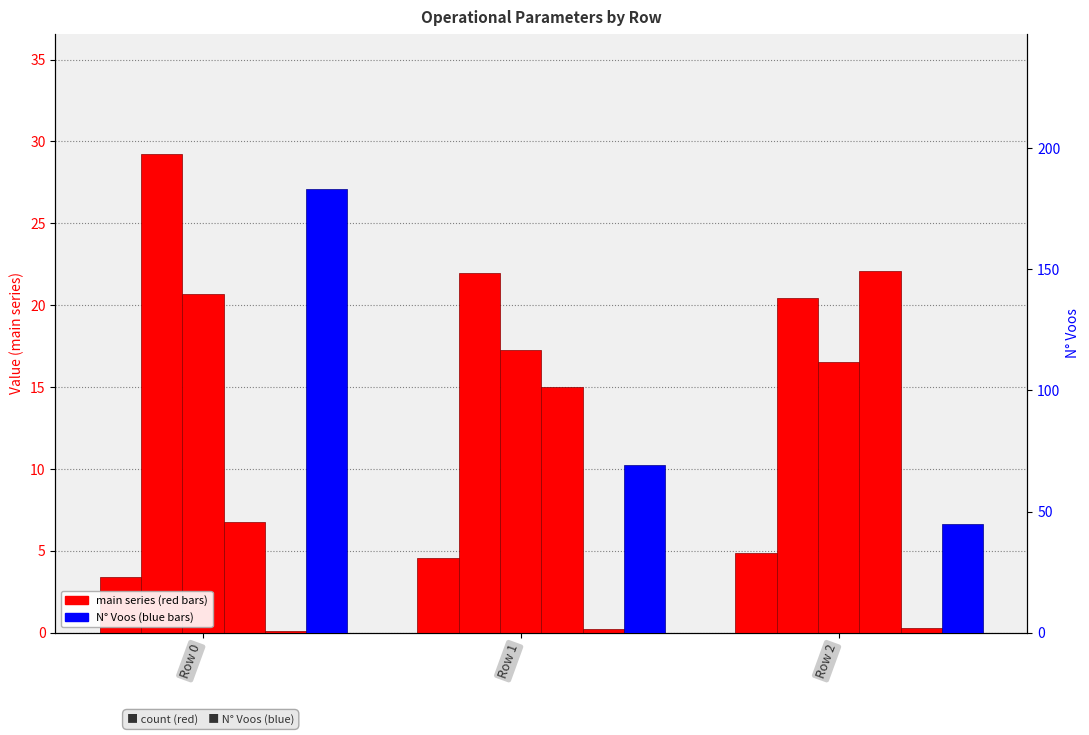

At which label does N Voos first exceed 69?

Row 0